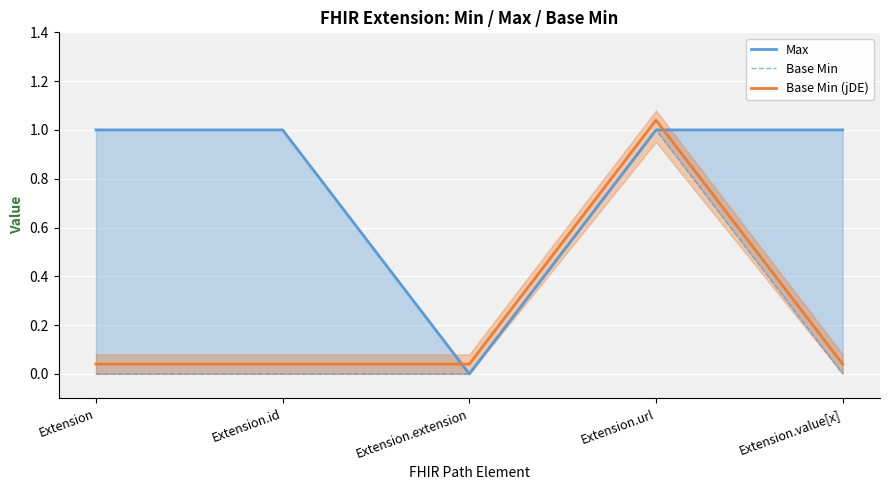

Where do Max and Base Min (jDE) first cross each other?

Extension.id and Extension.extension